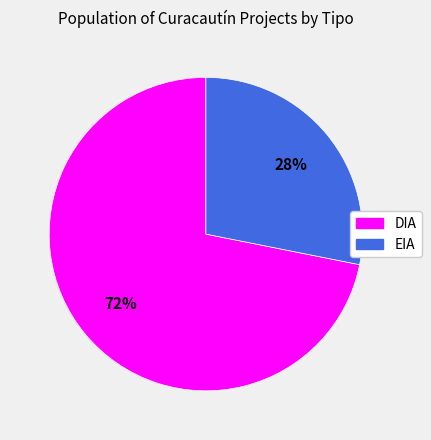

The EIA slice represents 28% of the pie. True or false?

True